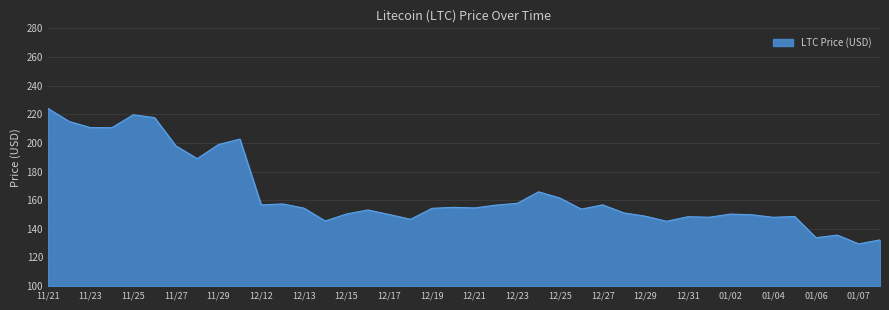

How many distinct data groups are displayed?

1